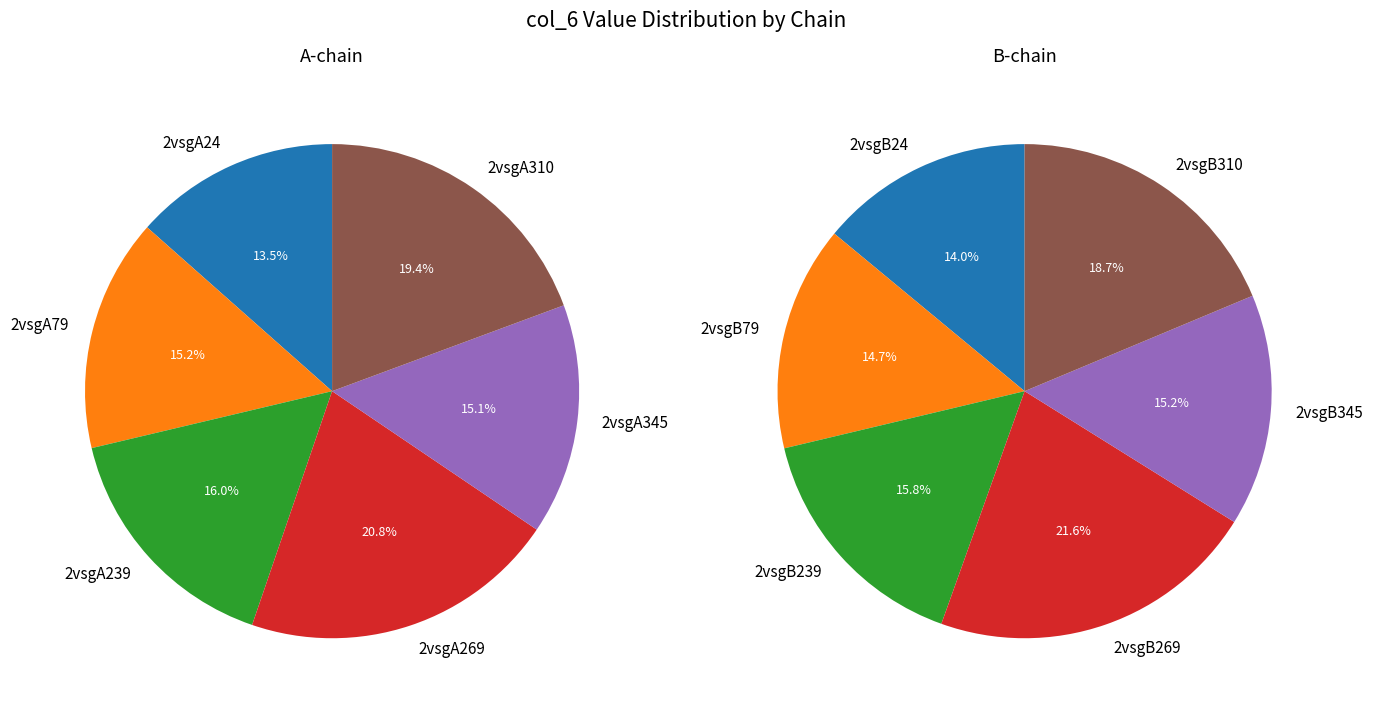

What is the largest slice in the pie chart?

2vsgB269